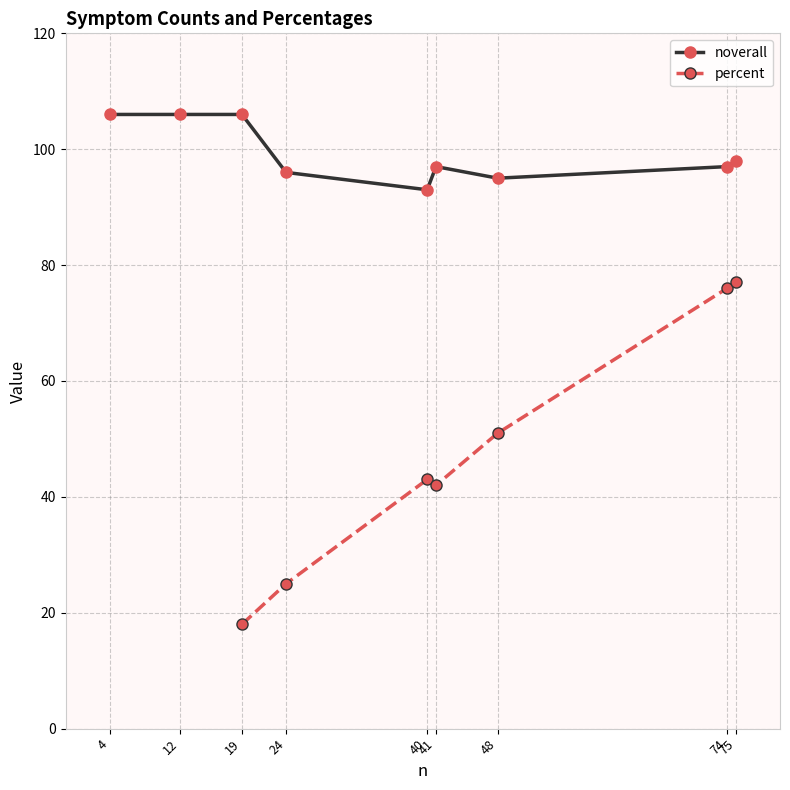

True or false: noverall has more than 1 points higher than both neighbors.

False